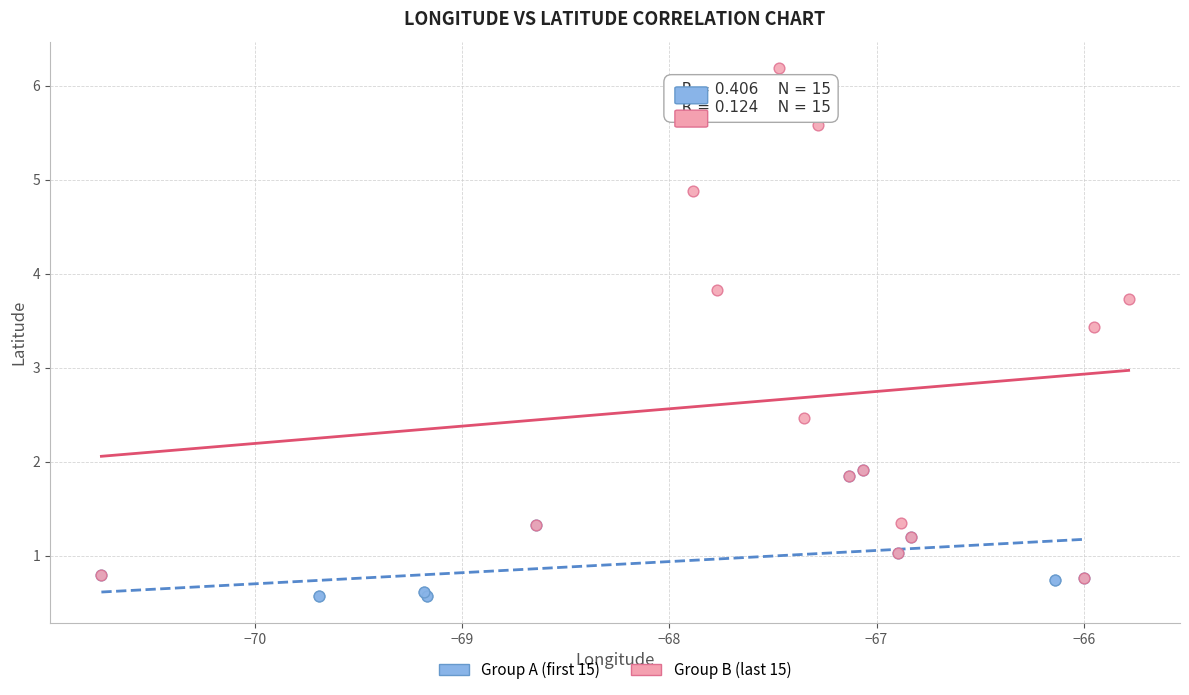

Which series has the widest spread of Y values?

Group B (last 15)